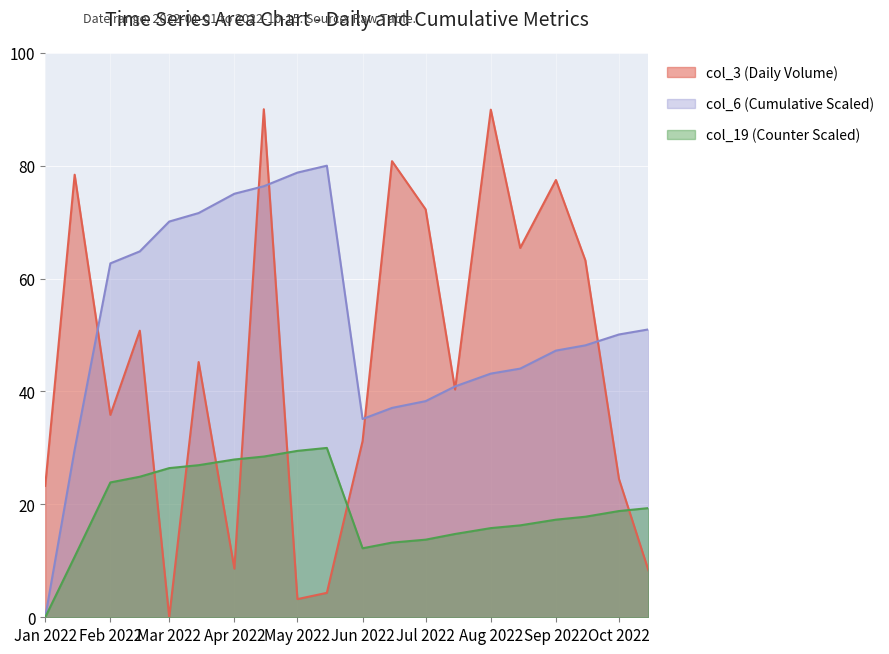

What is the difference between the highest and lowest values at Jan 2022?

23.3